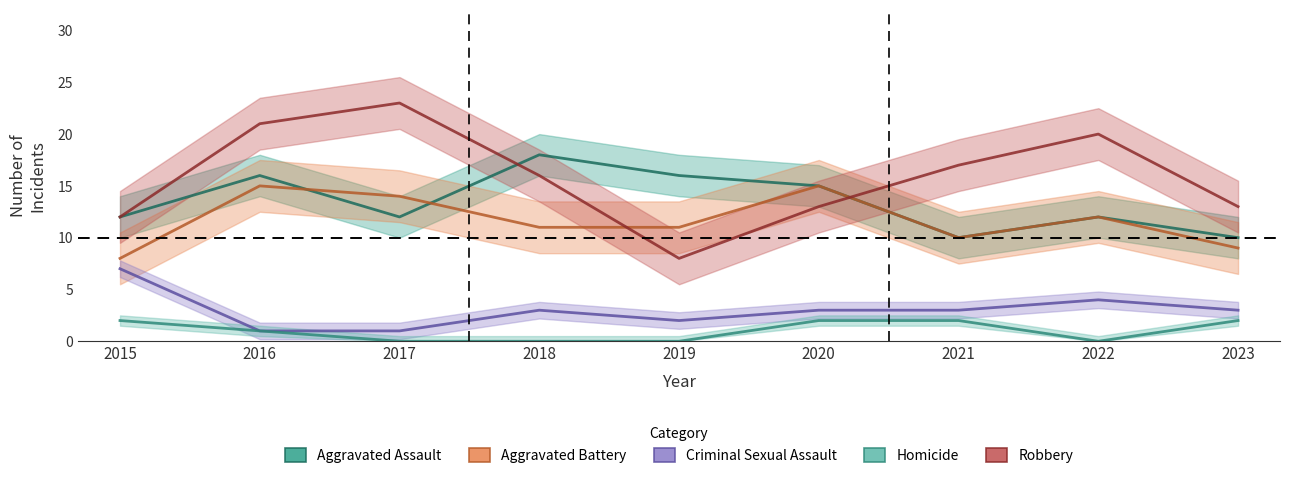

Is it true that Aggravated Assault equals 6 at 2022?

False